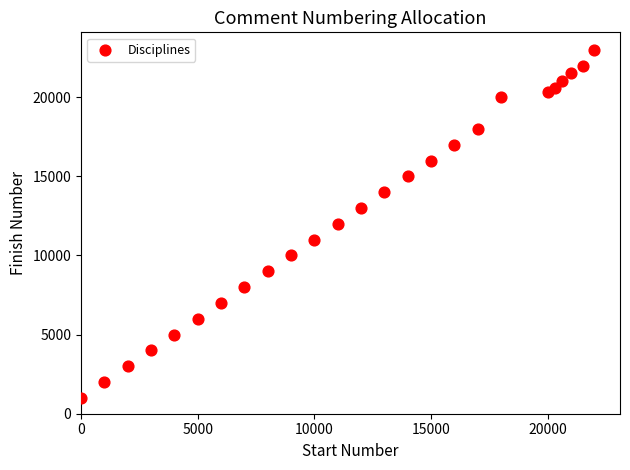

What is the range of Y values (max minus min)?

22000